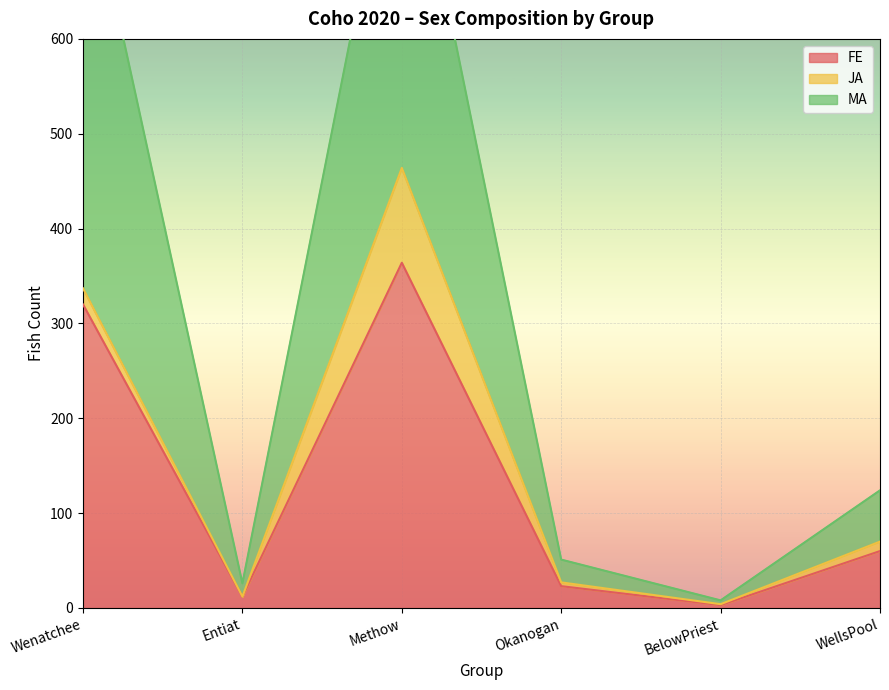

At how many categories does at least one series exceed 544?

2